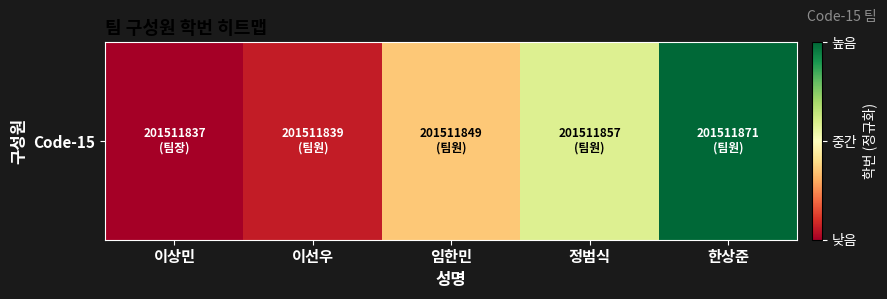

The value at 이상민 is 0.4. True or false?

False